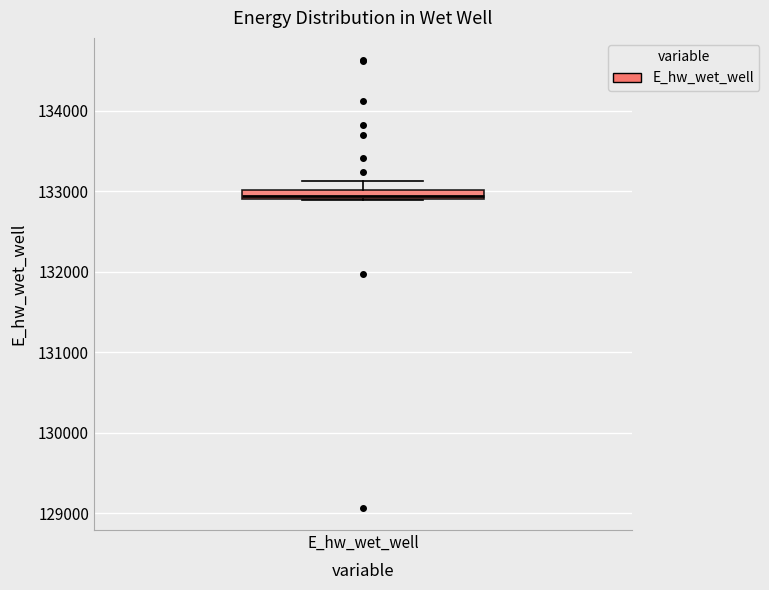

Where is the upper edge of the box for E_hw_wet_well on the y-axis? The values are not printed on the chart, so give them approximately, as read against the axis.

133000